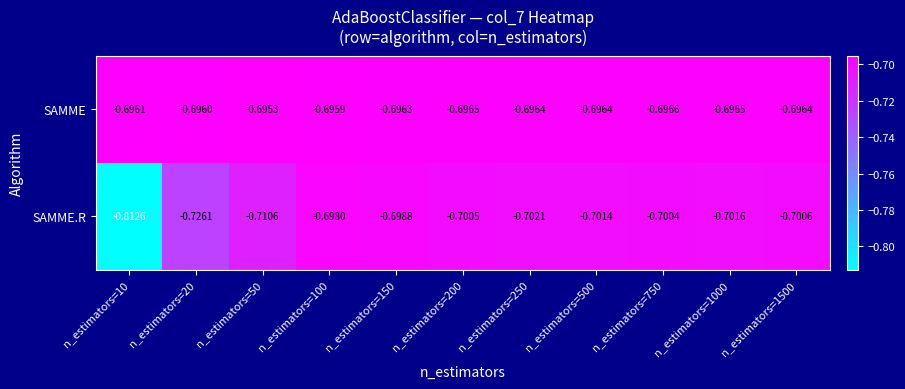

List the series in order of their peak value, highest first.

SAMME, SAMME.R